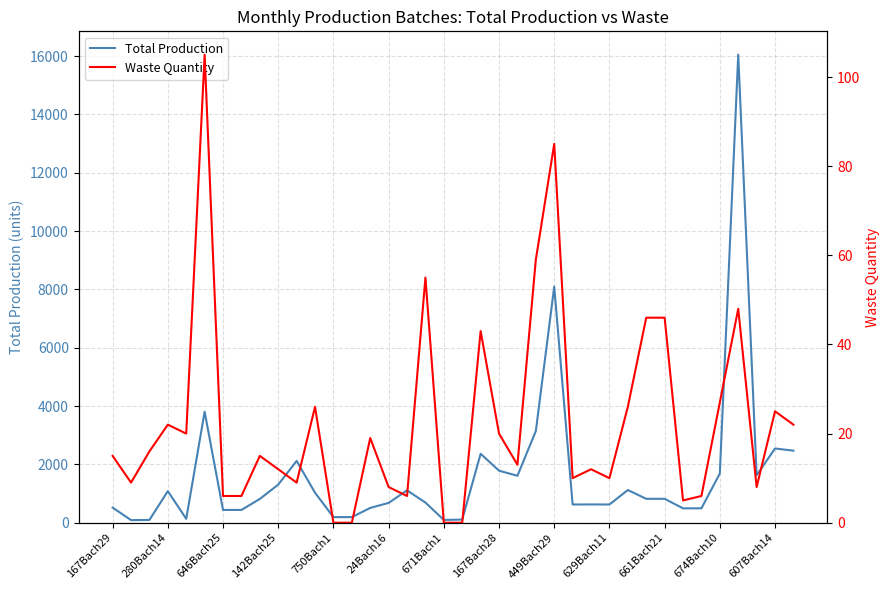

Rank the series by their maximum value, from highest to lowest.

Total Production, Waste Quantity